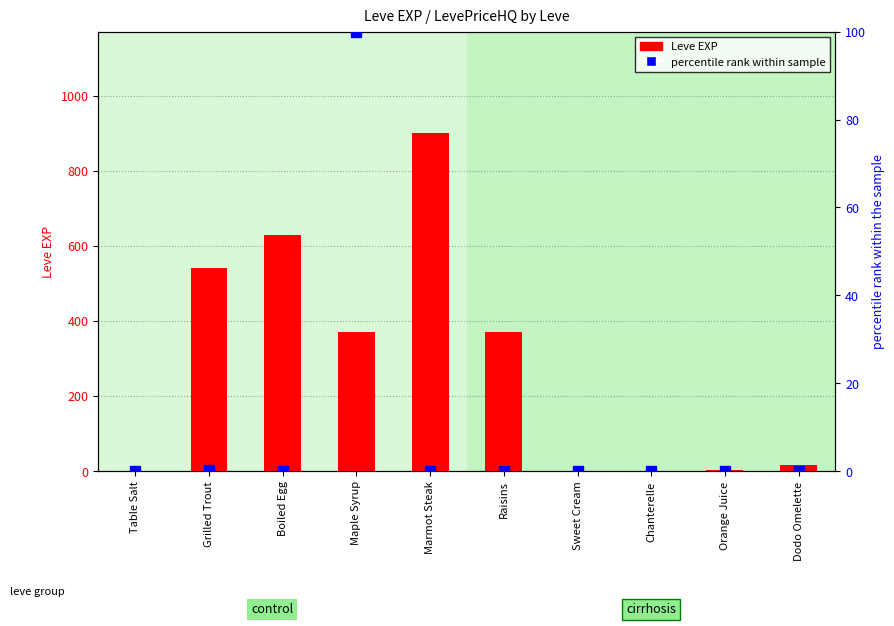

Where does the Leve EXP series first go above 370?

Grilled Trout